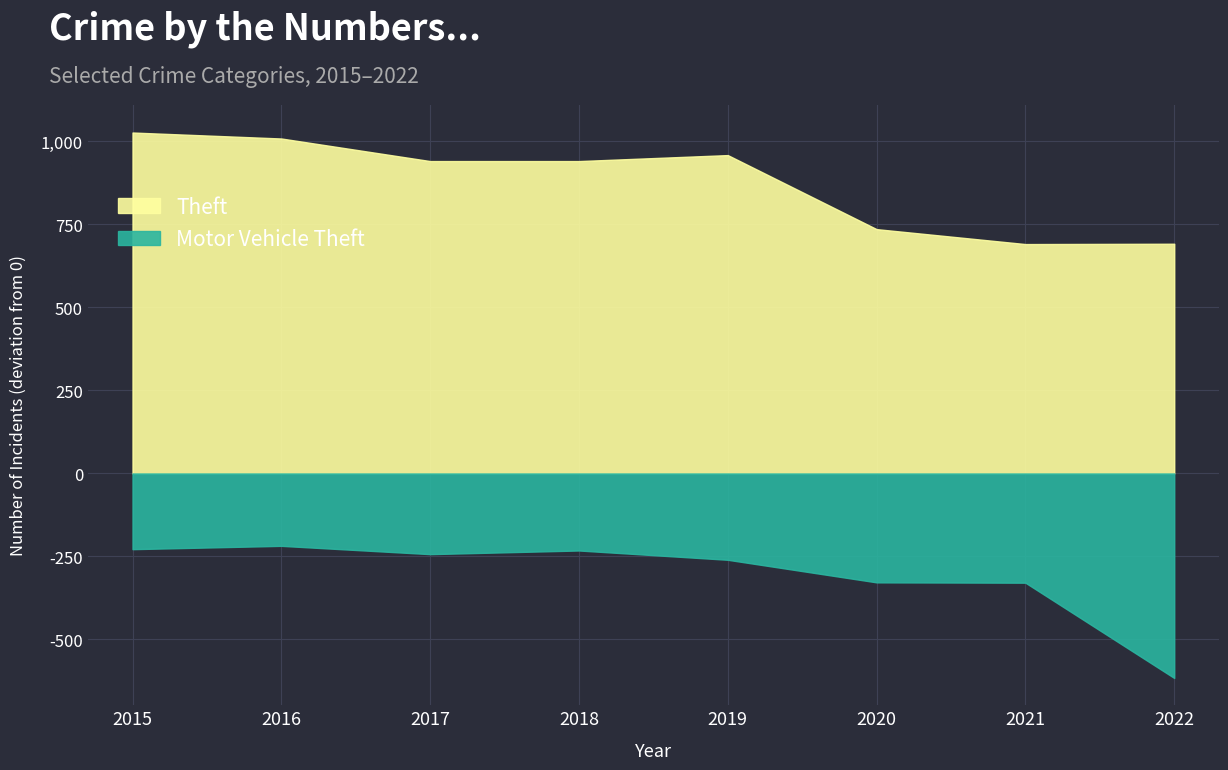

What value does the Theft series have at 2017, to the nearest 10?

940